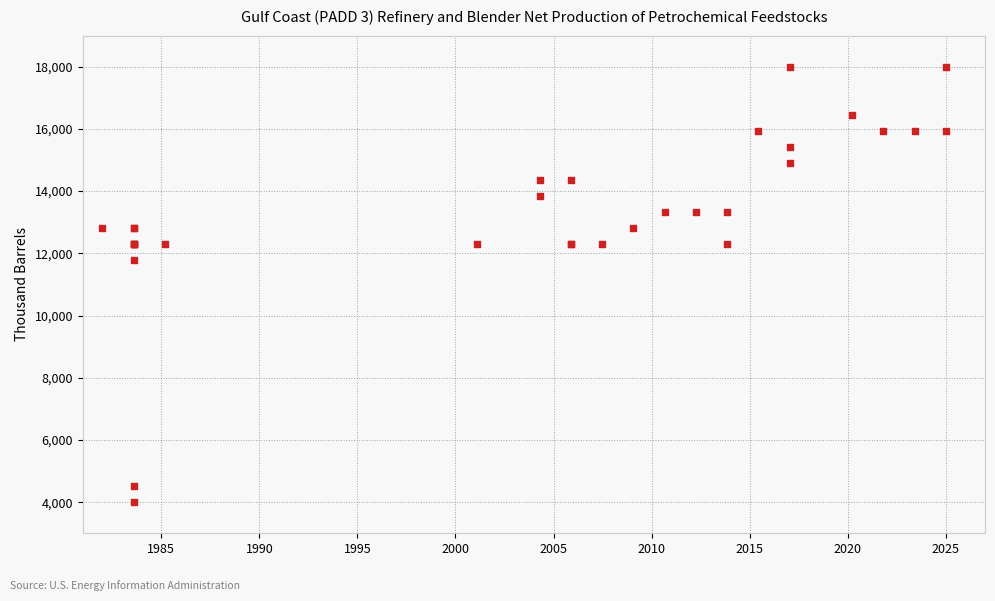

What Y value in the scatter plot is closest to 10999?

11777.8